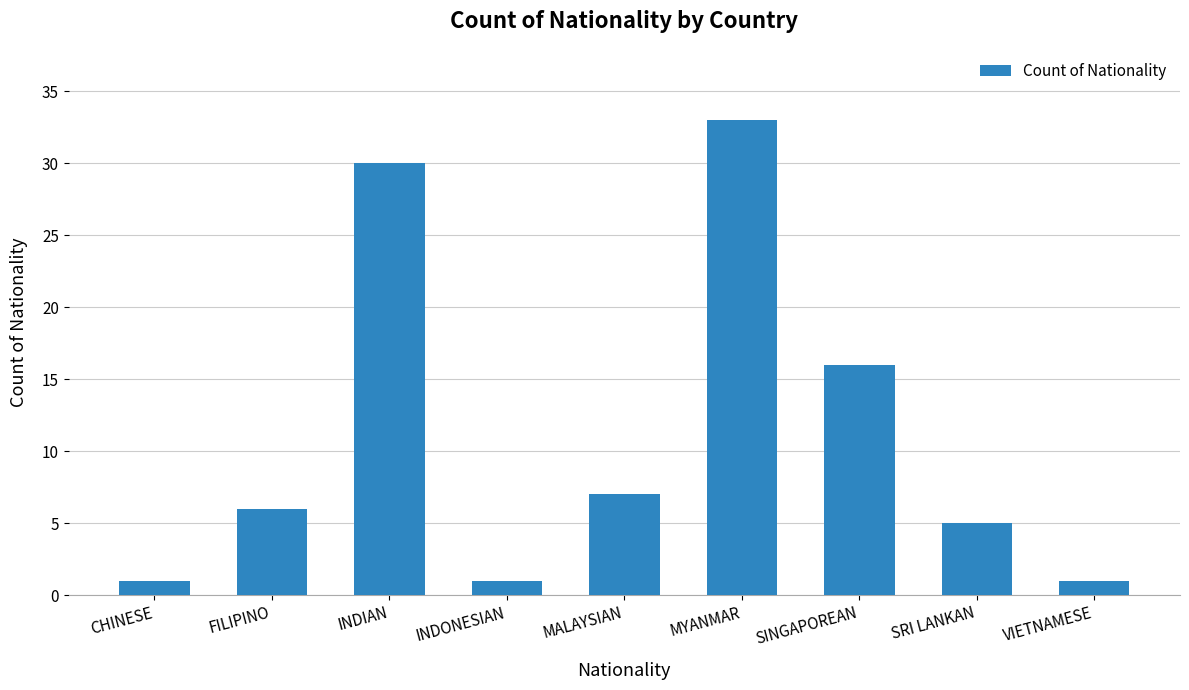

What is the greatest value displayed?

33